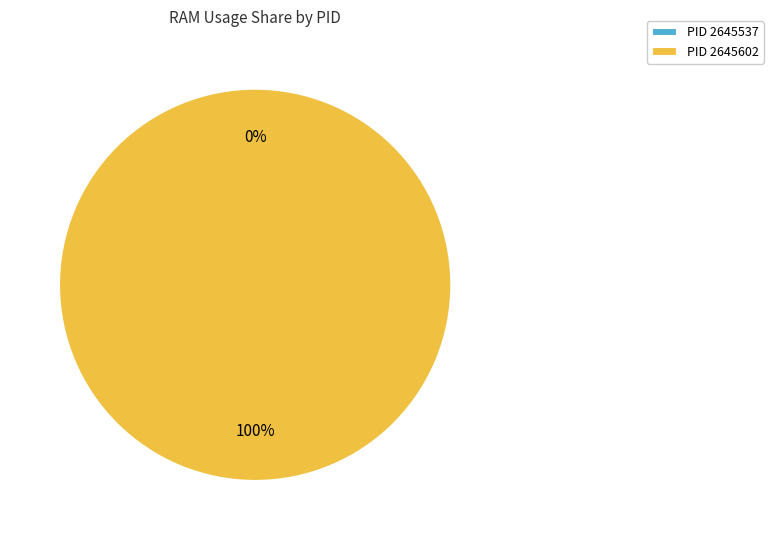

Rank the categories by value from lowest to highest.

2645537, 2645602